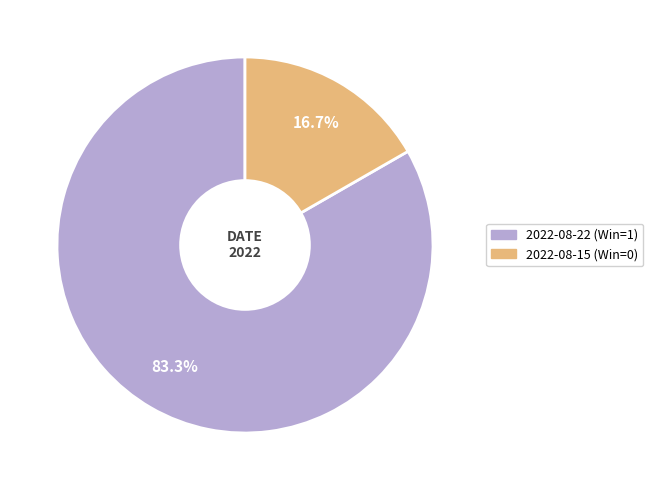

What is the majority slice?

2022-08-22 (Win=1)